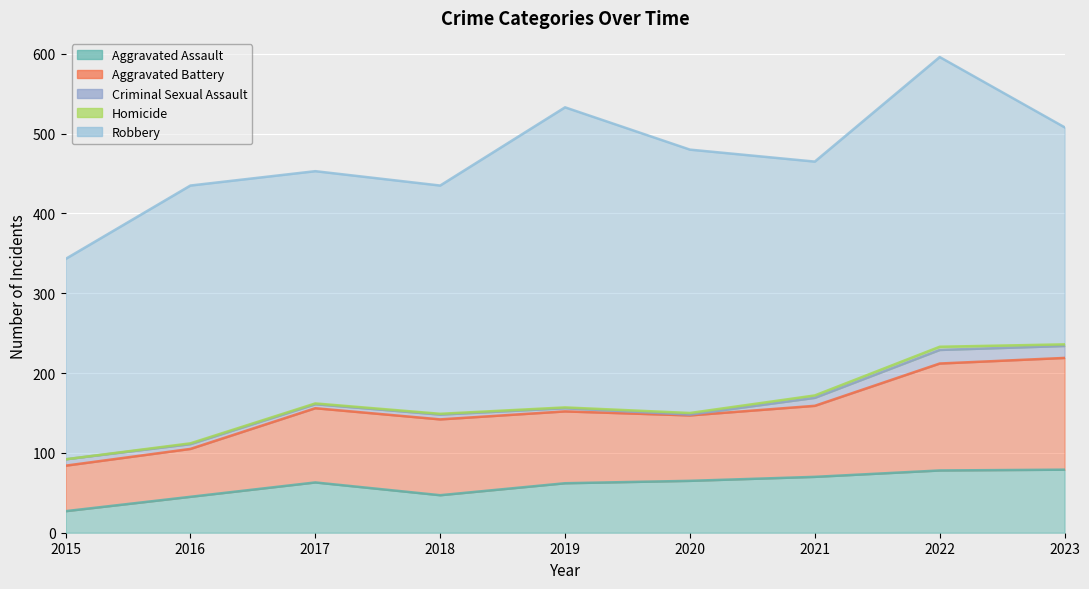

Rank the series by their maximum value, from lowest to highest.

Homicide, Criminal Sexual Assault, Aggravated Assault, Aggravated Battery, Robbery